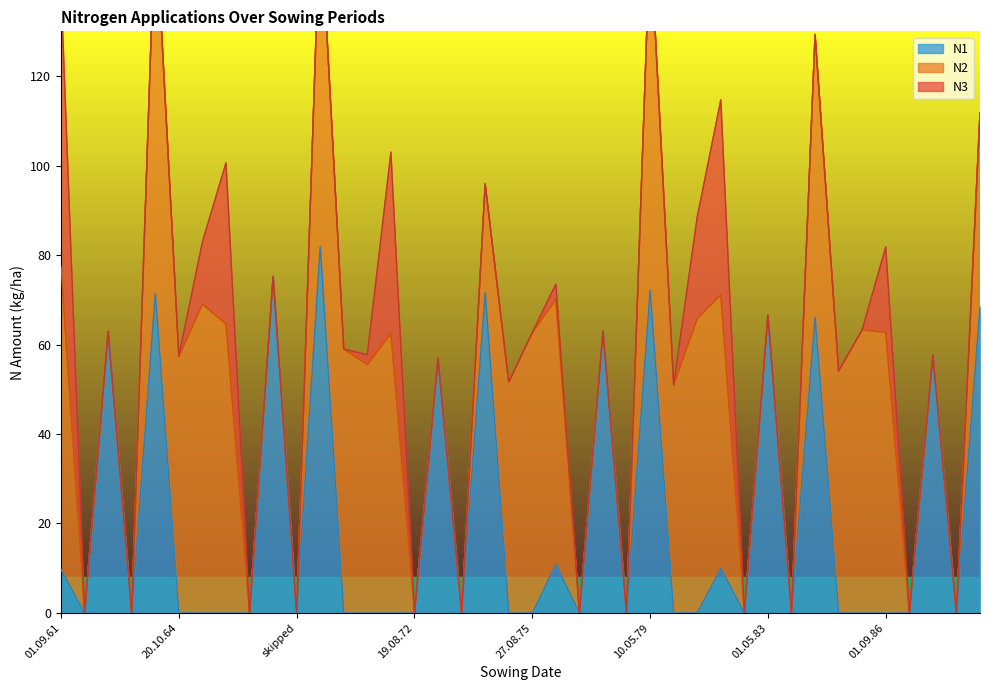

True or false: N1 has more than 2 points higher than both neighbors.

True